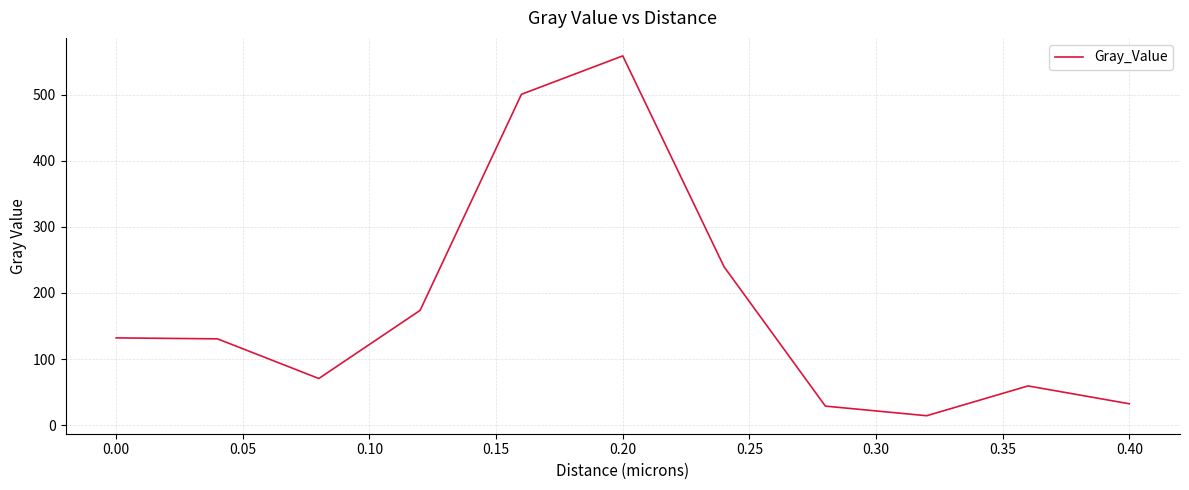

True or false: the data has more than 0 interior local peaks.

True